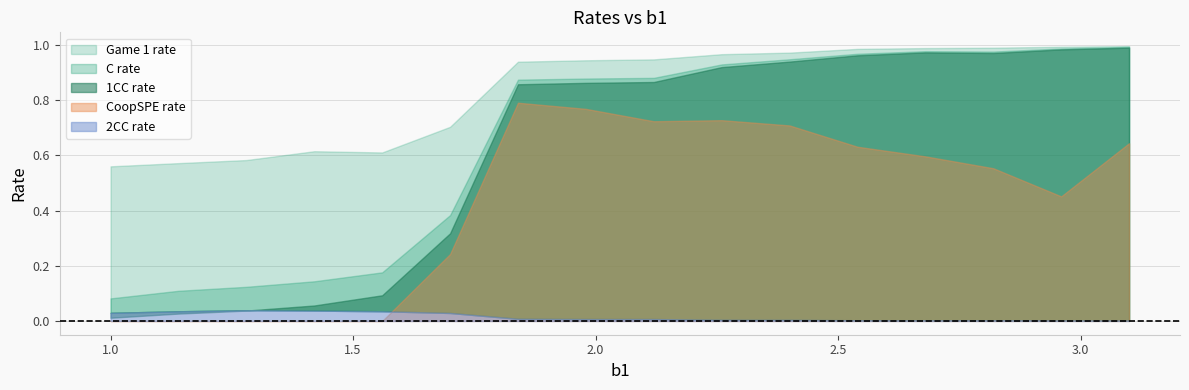

True or false: CoopSPE rate and 2CC rate intersect in this chart.

True